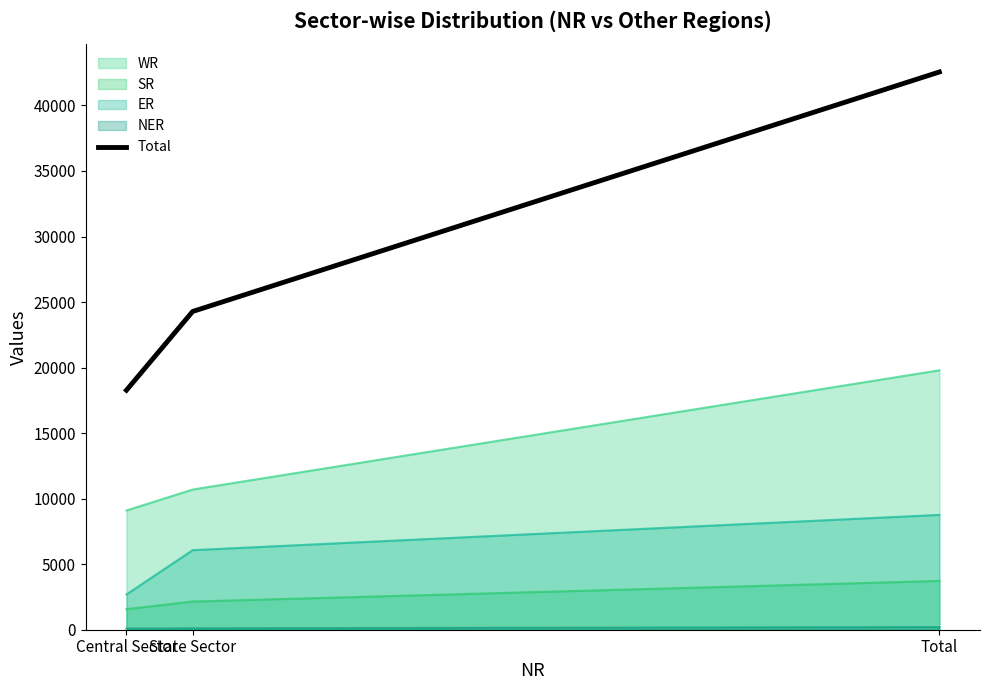

At which category does the chart reach its minimum across all series?

Central Sector